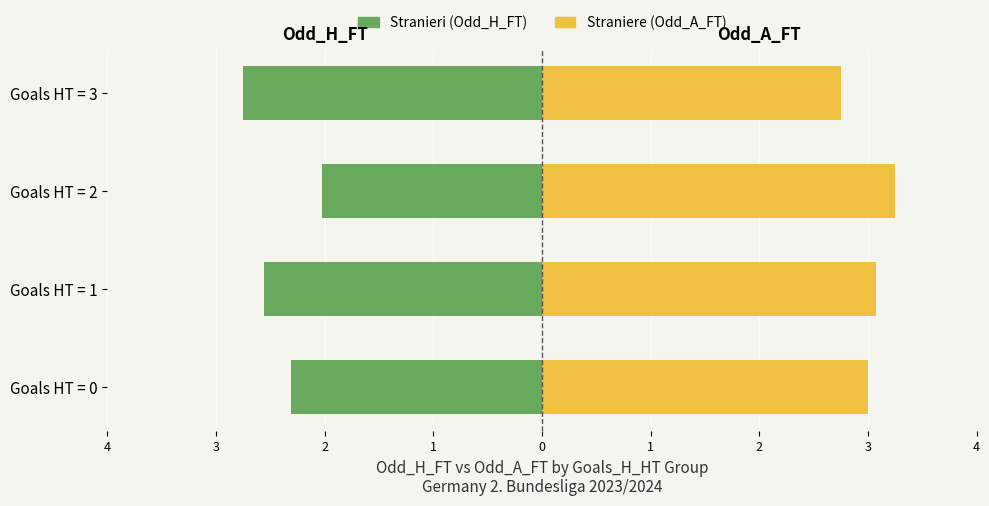

Which category has the highest value across all series?

Goals HT = 2